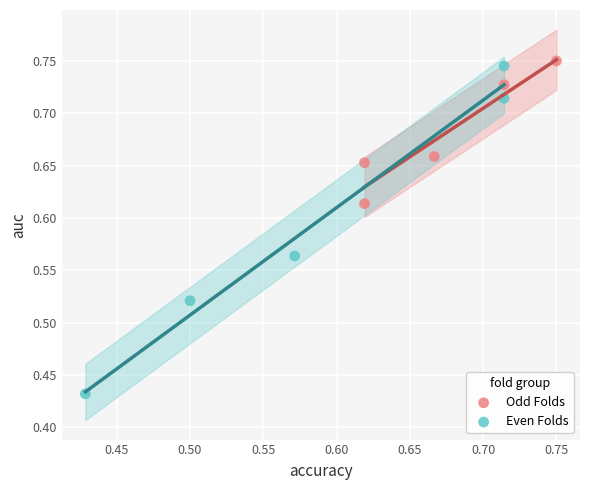

What are all the series names shown in the legend?

Odd Folds, Even Folds